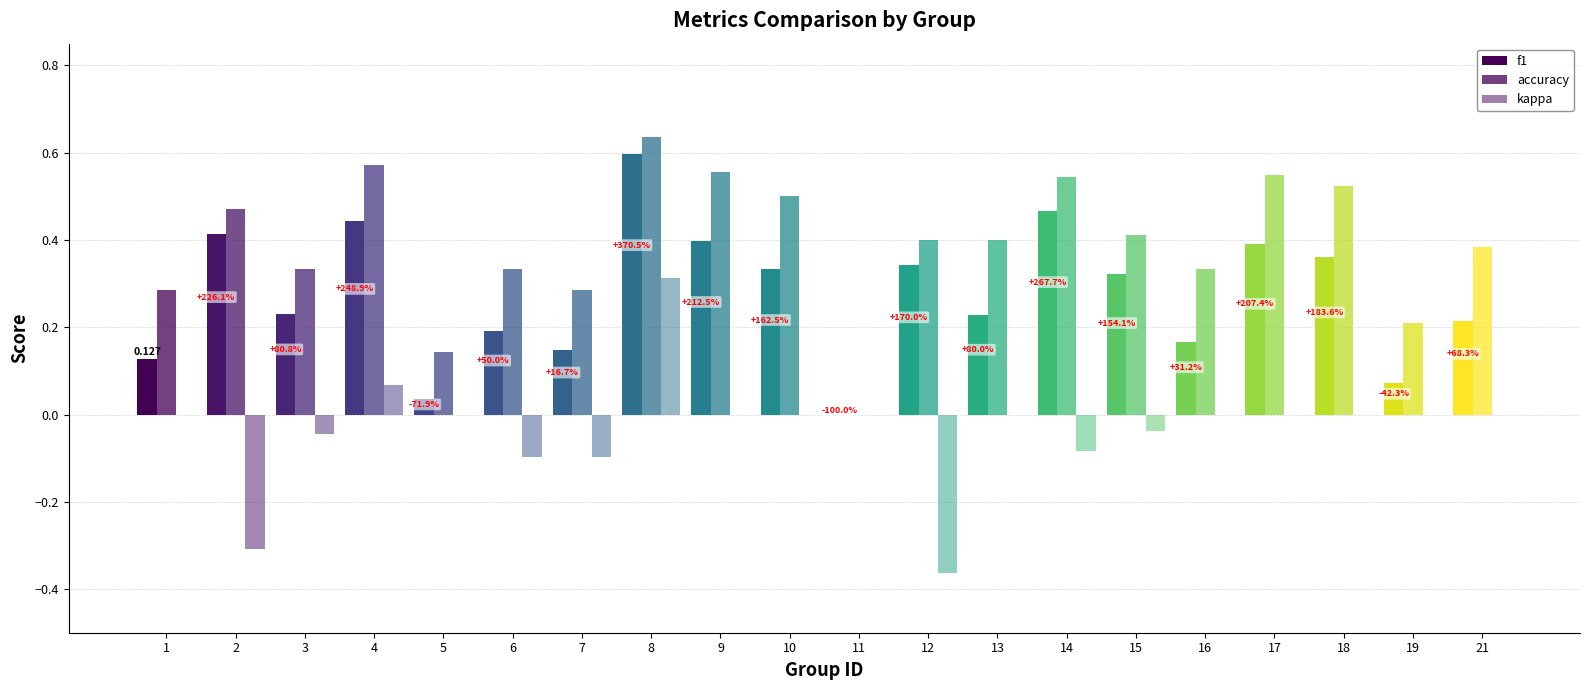

Rank the series by their maximum value, from lowest to highest.

kappa, f1, accuracy